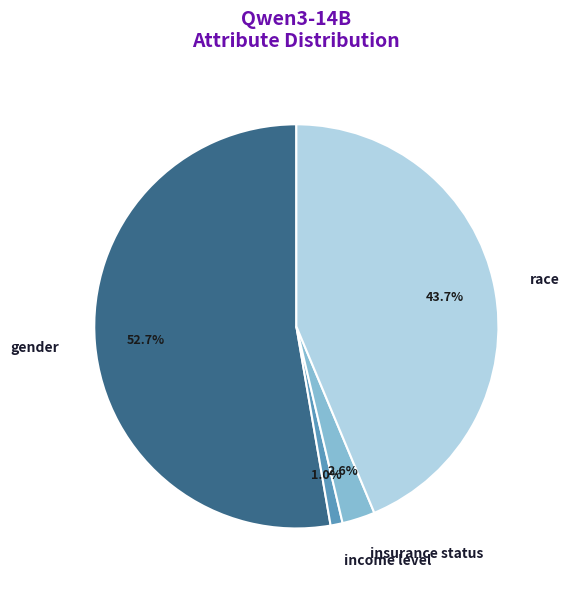

Is there any slice that represents more than half of the pie?

Yes